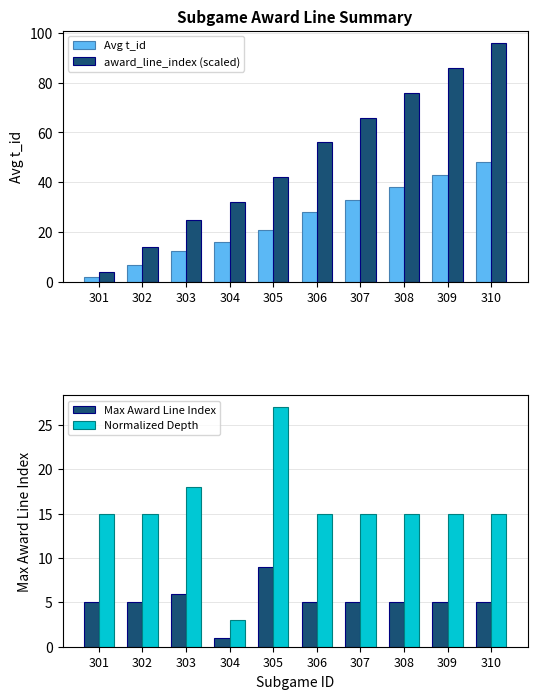

The value of award_line_index (scaled) at 307 is 66.0. True or false?

True